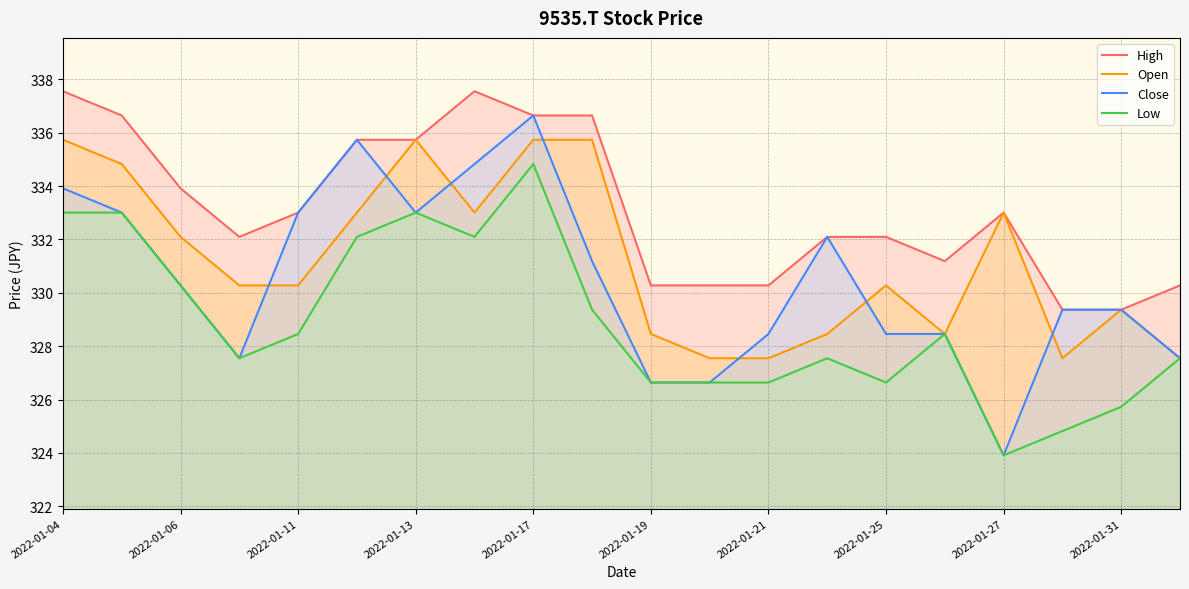

What are all the series names shown in the legend?

High, Open, Close, Low